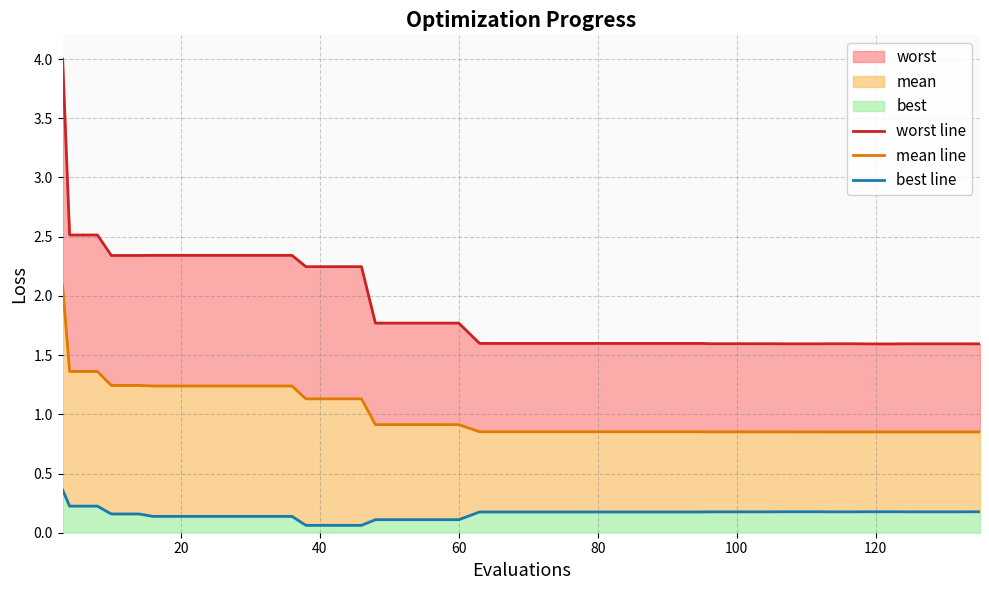

Reading left to right, transcribe all the data shown in this chart.

worst line: 4.0	2.5	2.5	2.3	2.3	2.3	2.3	2.3	2.3	2.3	2.3	2.2	2.2	2.2	1.8	1.8	1.8	1.8	1.6	1.6	1.6	1.6	1.6	1.6	1.6	1.6	1.6	1.6	1.6	1.6	1.6	1.6	1.6	1.6	1.6	1.6	1.6	1.6	1.6	1.6
mean line: 2.1	1.4	1.4	1.2	1.2	1.2	1.2	1.2	1.2	1.2	1.2	1.1	1.1	1.1	0.9	0.9	0.9	0.9	0.9	0.9	0.9	0.9	0.9	0.9	0.9	0.9	0.9	0.9	0.9	0.9	0.9	0.9	0.9	0.9	0.9	0.9	0.9	0.9	0.9	0.9
best line: 0.4	0.2	0.2	0.2	0.2	0.1	0.1	0.1	0.1	0.1	0.1	0.1	0.1	0.1	0.1	0.1	0.1	0.1	0.2	0.2	0.2	0.2	0.2	0.2	0.2	0.2	0.2	0.2	0.2	0.2	0.2	0.2	0.2	0.2	0.2	0.2	0.2	0.2	0.2	0.2